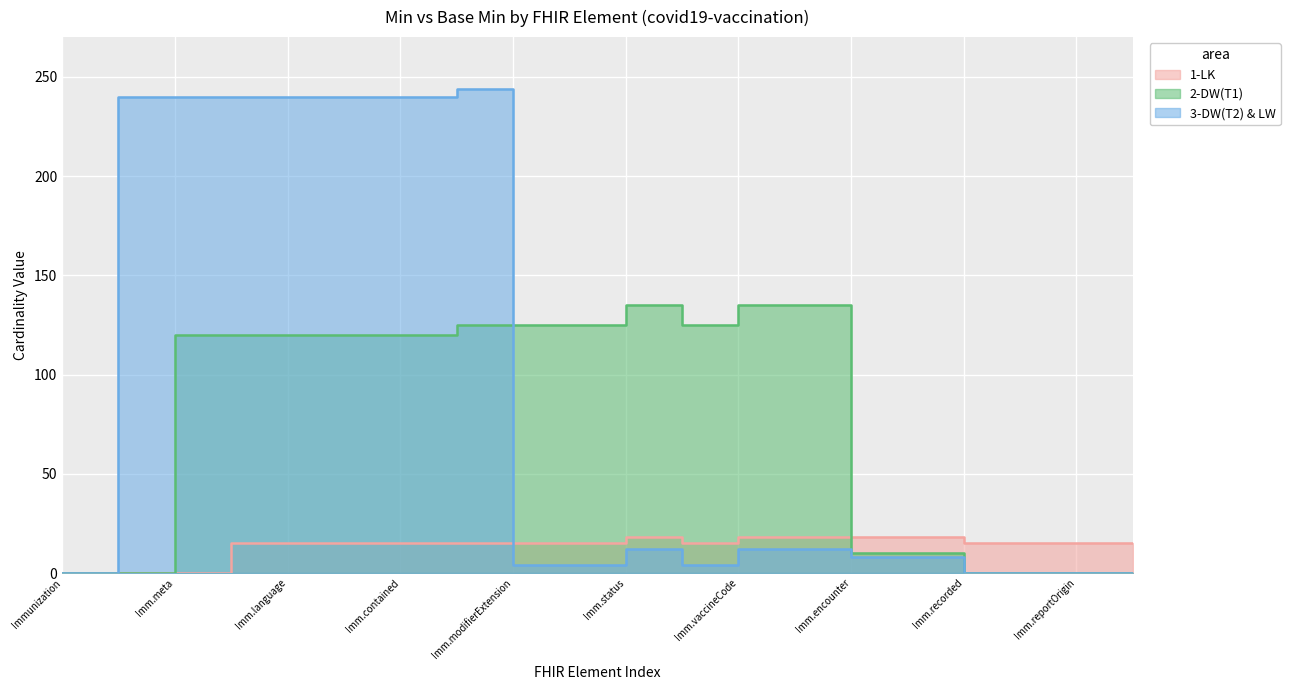

Which series has the largest total across all categories?

3-DW(T2) & LW